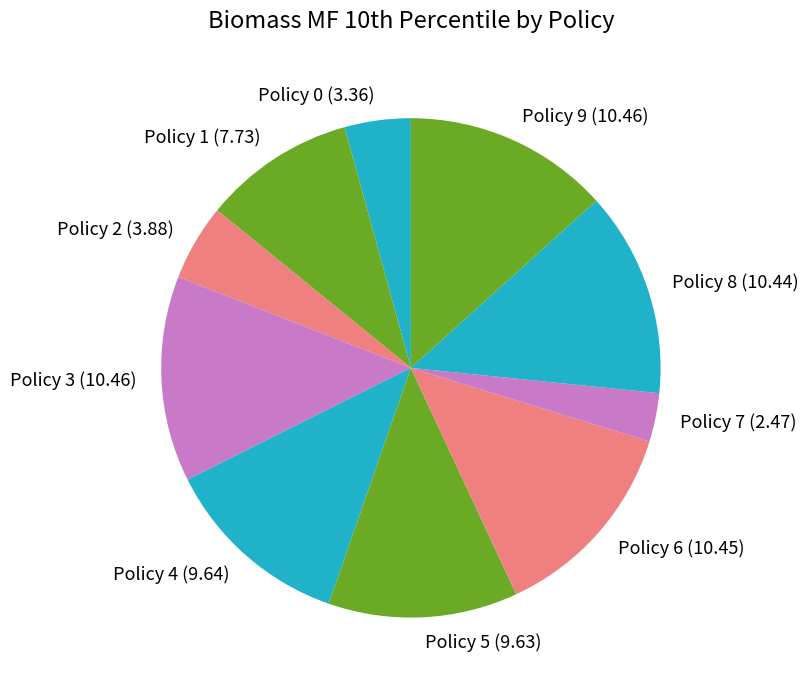

What is the smallest slice in the pie chart?

Policy 7